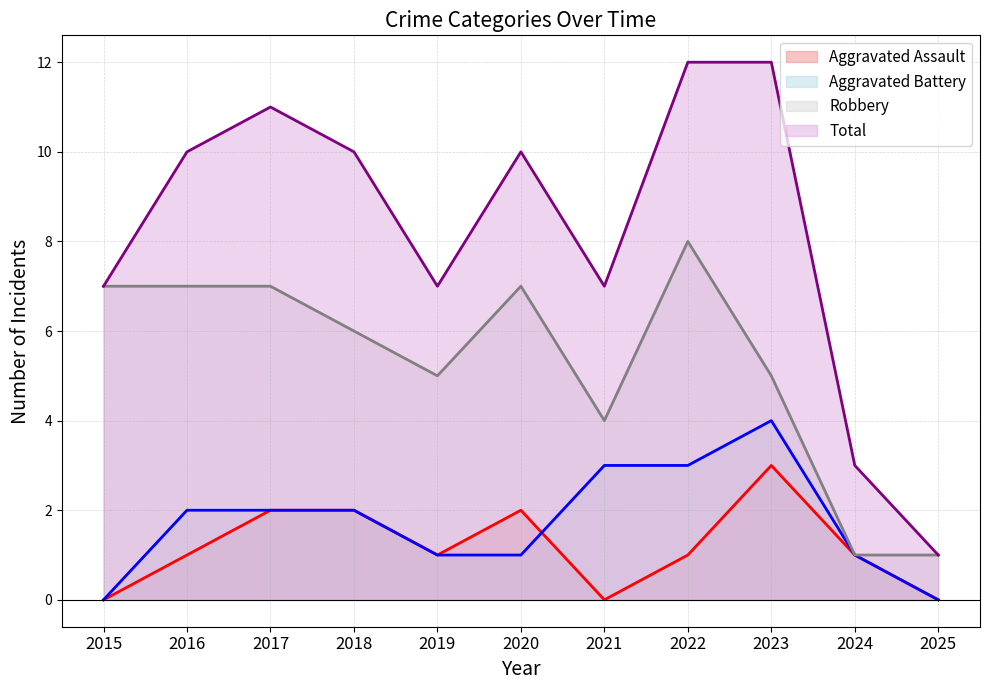

At which category is the sum across all series the highest?

2022